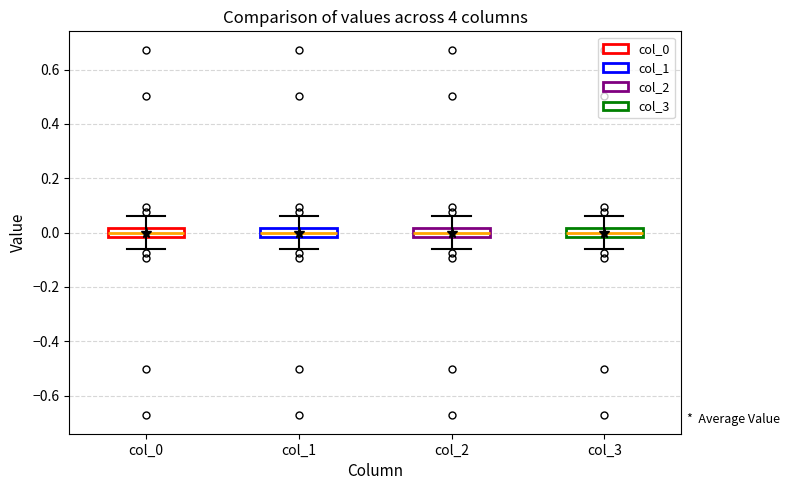

Reading left to right, read every box against the y-axis: the position of its median line, the range the box covers, and the ends of its whiskers. The values are not printed on the chart, so give them approximately, as read against the axis.

col_0: median 0.00, box -0.02 to 0.02, whiskers -0.06 to 0.06
col_1: median 0.00, box -0.02 to 0.02, whiskers -0.06 to 0.06
col_2: median 0.00, box -0.02 to 0.02, whiskers -0.06 to 0.06
col_3: median 0.00, box -0.02 to 0.02, whiskers -0.06 to 0.06